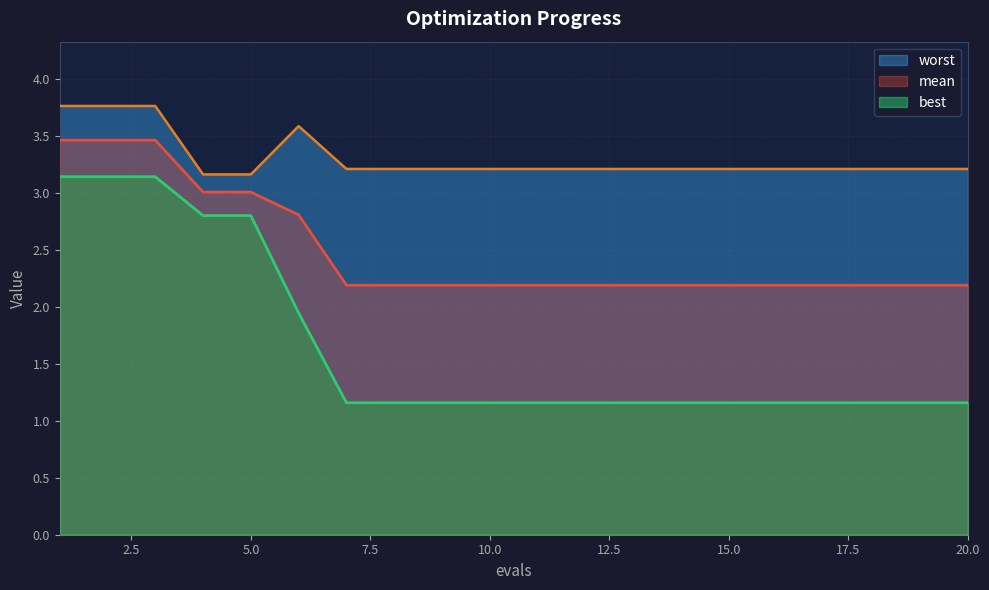

True or false: best and worst intersect in this chart.

False